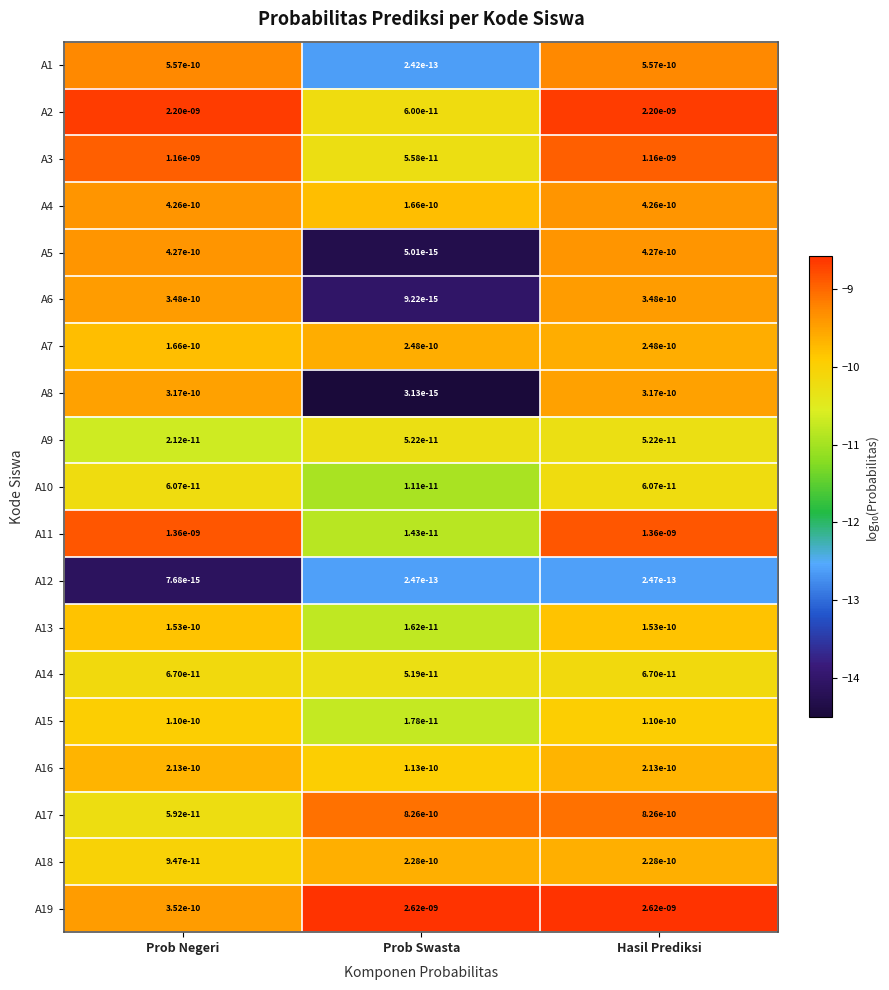

Which series has the largest total across all categories?

A19